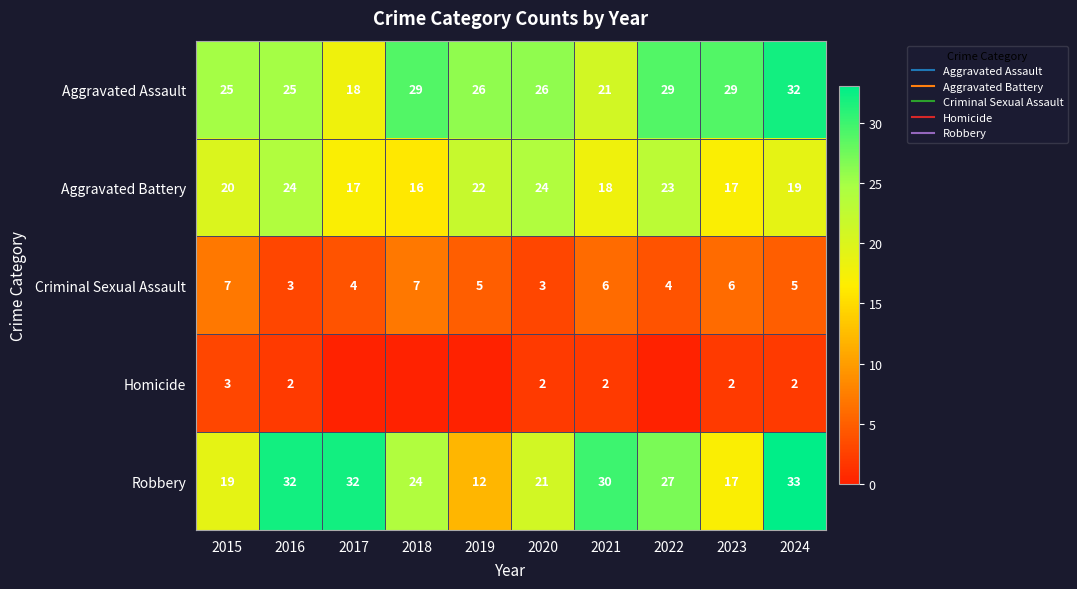

What is the difference between the Robbery values at 2021 and 2017?

2